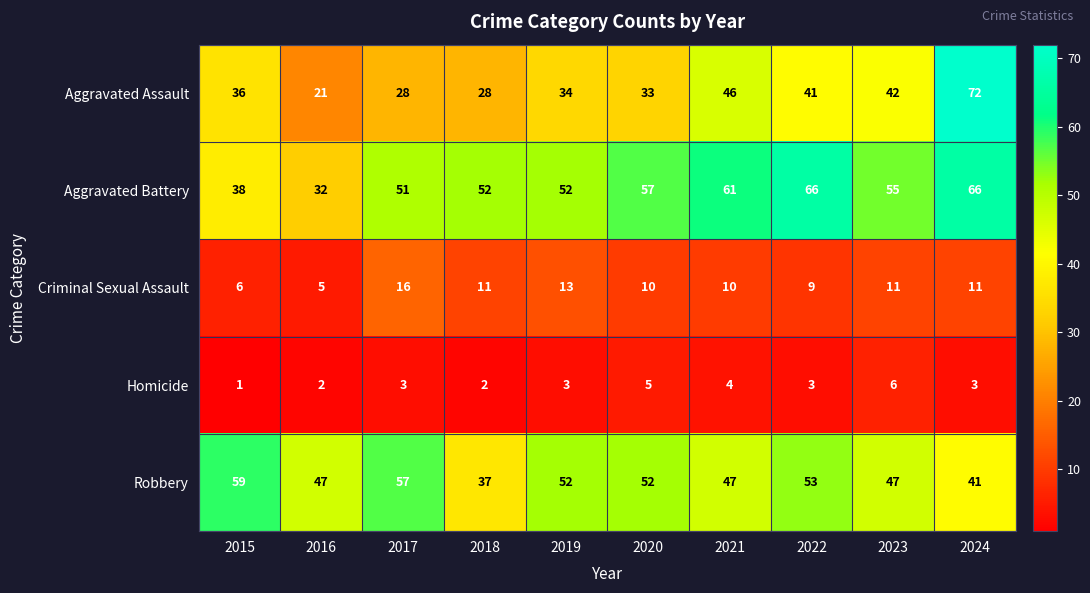

What is the highest value of the Criminal Sexual Assault series?

16